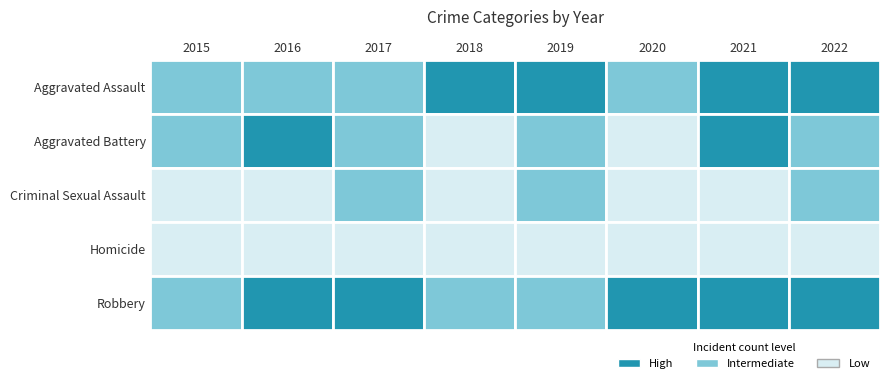

At how many categories does at least one series exceed 14?

5